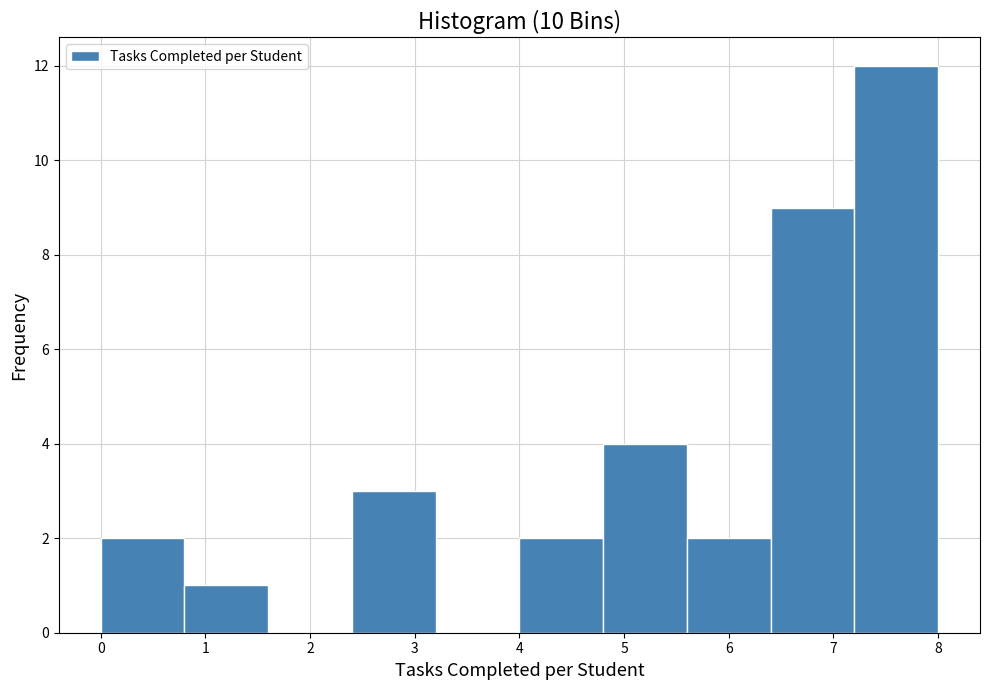

Reading left to right, list every bar in this chart as the range it spans on the x-axis followed by its height. The values are not printed on the chart, so give them approximately, as read against the axis.

0.0 to 0.8: 2
0.8 to 1.6: 1
1.6 to 2.4: 0
2.4 to 3.2: 3
3.2 to 4.0: 0
4.0 to 4.8: 2
4.8 to 5.6: 4
5.6 to 6.4: 2
6.4 to 7.2: 9
7.2 to 8.0: 12